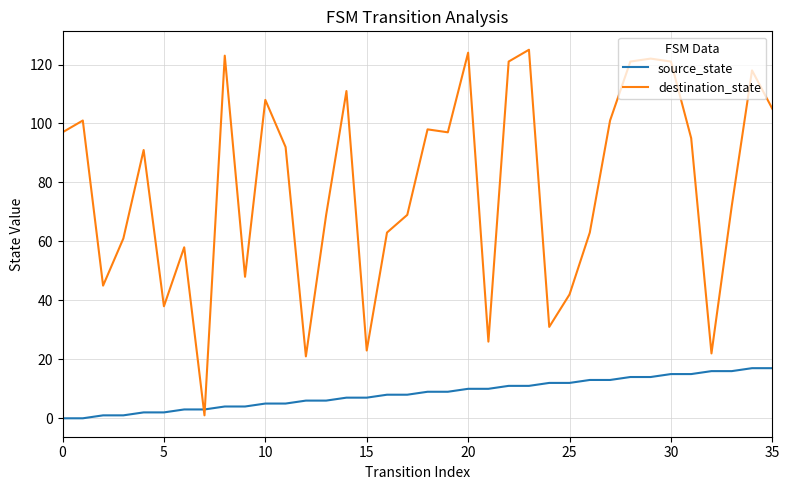

What is the difference between the maximum and minimum values in the destination_state series?

124